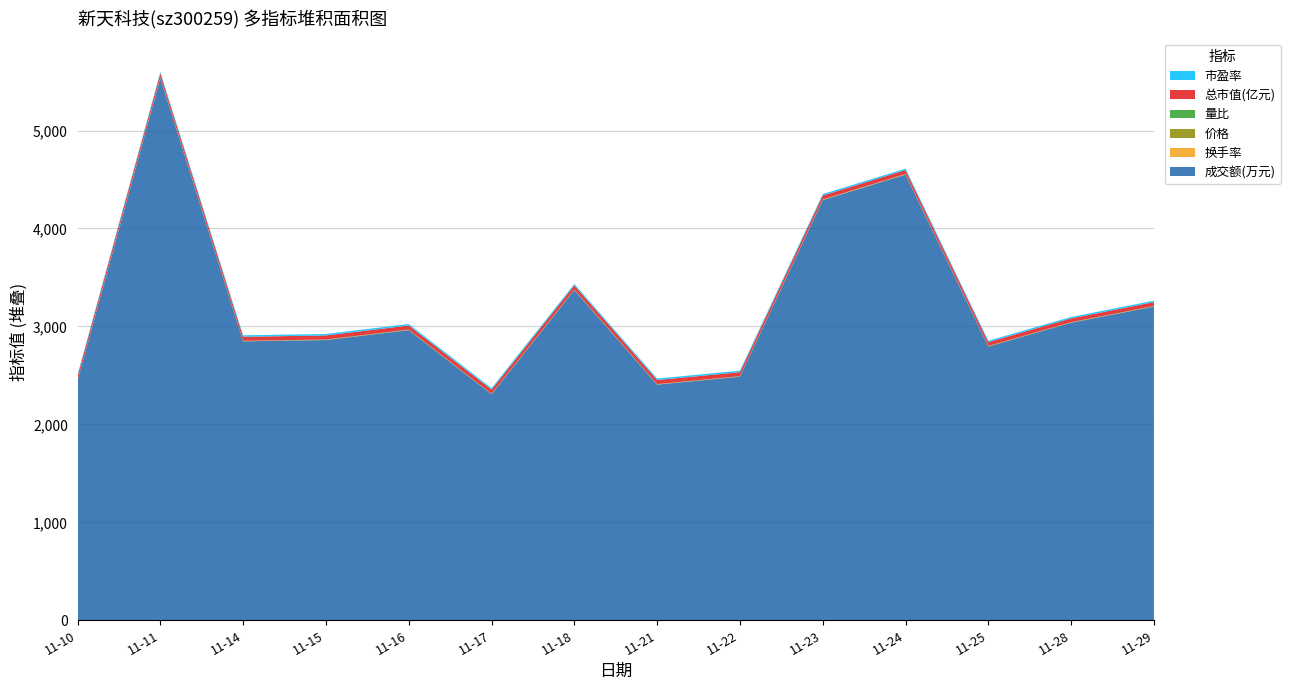

Reading right to left, extract all data points from this chart.

成交额(万元): 2022-11-29=3203.0	2022-11-28=3038.0	2022-11-25=2795.0	2022-11-24=4550.0	2022-11-23=4290.0	2022-11-22=2487.0	2022-11-21=2406.0	2022-11-18=3371.0	2022-11-17=2308.0	2022-11-16=2962.0	2022-11-15=2861.0	2022-11-14=2848.0	2022-11-11=5535.0	2022-11-10=2447.0
换手率: 2022-11-29=1.2	2022-11-28=1.1	2022-11-25=1.0	2022-11-24=1.6	2022-11-23=1.5	2022-11-22=0.9	2022-11-21=0.8	2022-11-18=1.2	2022-11-17=0.8	2022-11-16=1.0	2022-11-15=1.0	2022-11-14=1.0	2022-11-11=1.9	2022-11-10=0.9
价格: 2022-11-29=3.4	2022-11-28=3.3	2022-11-25=3.4	2022-11-24=3.4	2022-11-23=3.4	2022-11-22=3.5	2022-11-21=3.6	2022-11-18=3.6	2022-11-17=3.6	2022-11-16=3.6	2022-11-15=3.5	2022-11-14=3.5	2022-11-11=3.5	2022-11-10=3.5
量比: 2022-11-29=0.9	2022-11-28=0.9	2022-11-25=0.8	2022-11-24=1.6	2022-11-23=1.6	2022-11-22=0.9	2022-11-21=0.8	2022-11-18=1.0	2022-11-17=0.7	2022-11-16=0.9	2022-11-15=0.9	2022-11-14=0.8	2022-11-11=1.8	2022-11-10=0.7
总市值(亿元): 2022-11-29=39.9	2022-11-28=39.1	2022-11-25=39.7	2022-11-24=39.9	2022-11-23=40.2	2022-11-22=40.9	2022-11-21=41.6	2022-11-18=41.8	2022-11-17=41.6	2022-11-16=41.8	2022-11-15=41.5	2022-11-14=41.1	2022-11-11=41.2	2022-11-10=41.1
市盈率: 2022-11-29=14.5	2022-11-28=14.2	2022-11-25=14.4	2022-11-24=14.5	2022-11-23=14.7	2022-11-22=14.9	2022-11-21=15.2	2022-11-18=15.2	2022-11-17=15.2	2022-11-16=15.2	2022-11-15=15.1	2022-11-14=14.9	2022-11-11=15.0	2022-11-10=14.9